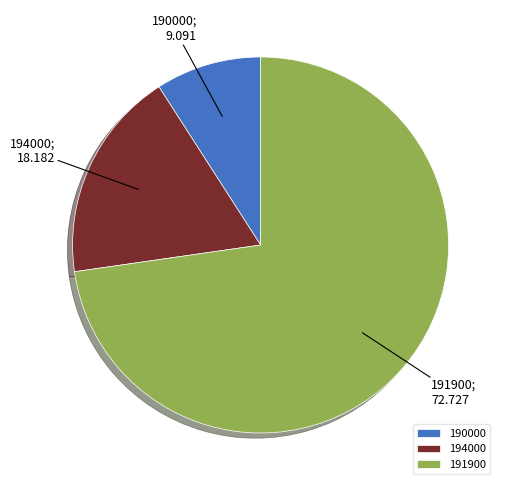

Which slice is the largest?

191900